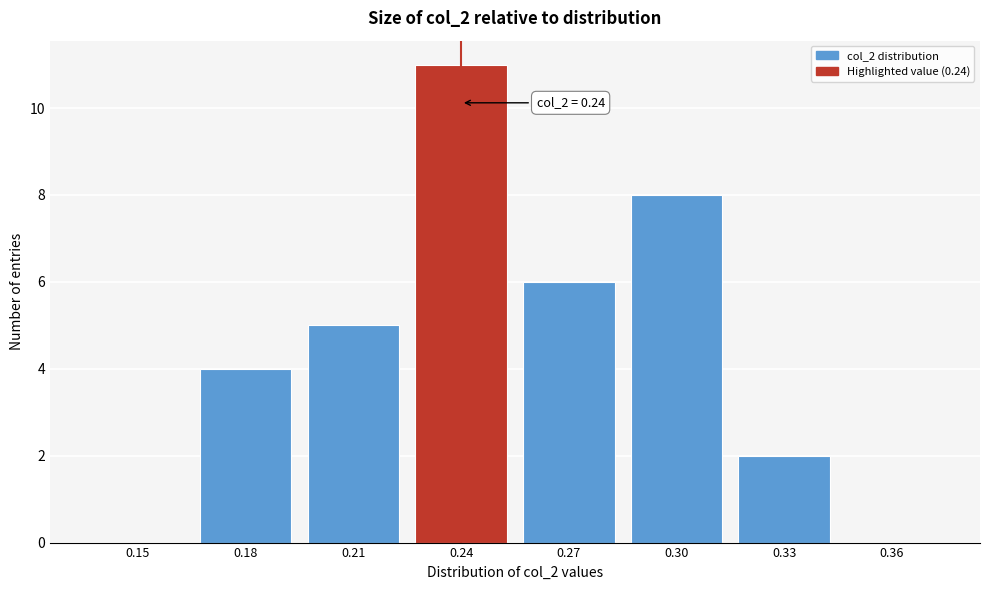

Reading left to right, transcribe all the data shown in this chart.

0.15=0	0.18=4	0.21=5	0.24=11	0.27=6	0.30=8	0.33=2	0.36=0